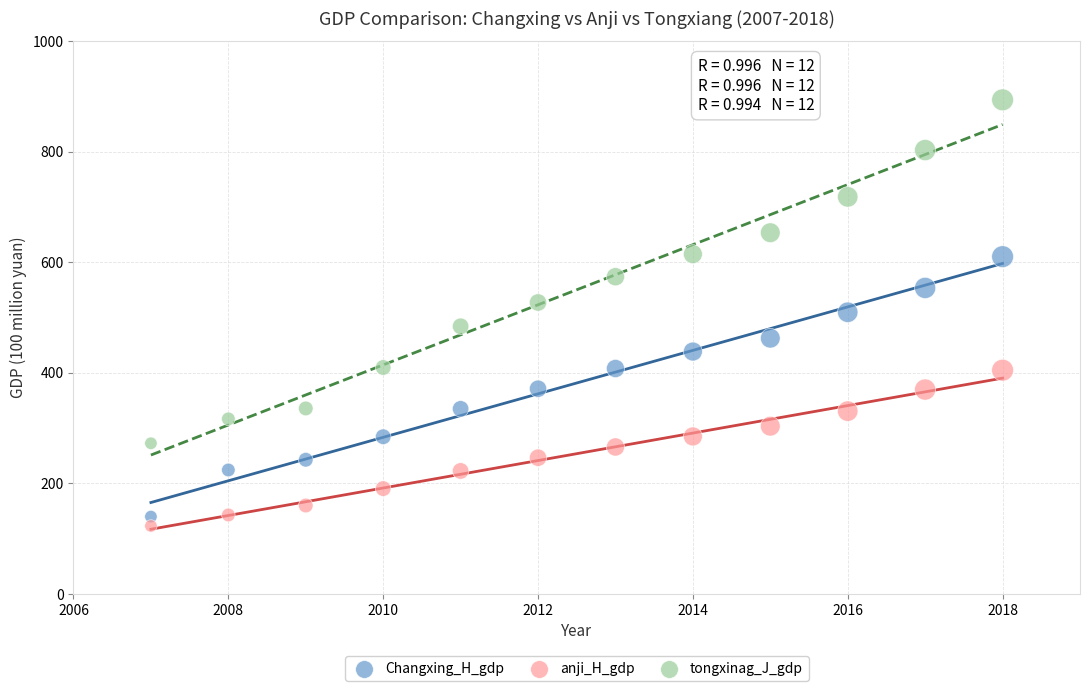

Which series contains the lowest Y value?

anji_H_gdp